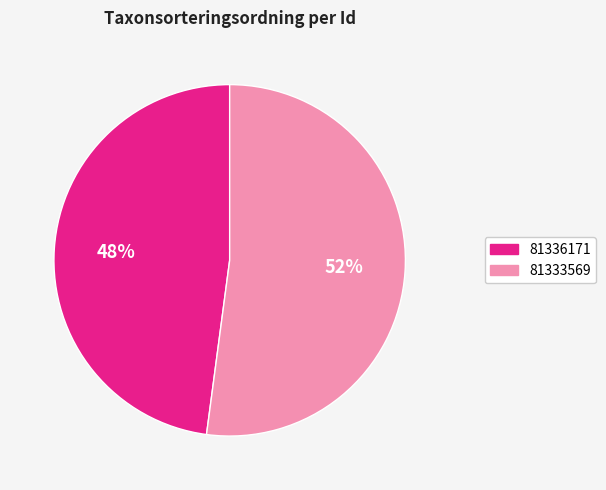

Rank the categories by value from highest to lowest.

81333569, 81336171